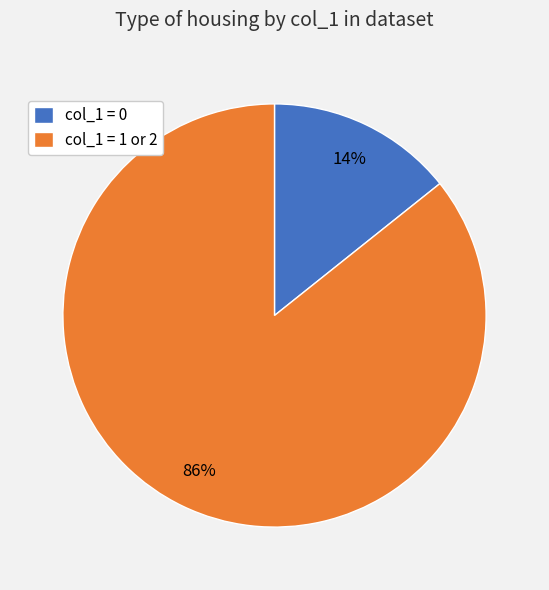

Do col_1 = 0 and col_1 = 1 or 2 together represent more than half of the pie?

Yes